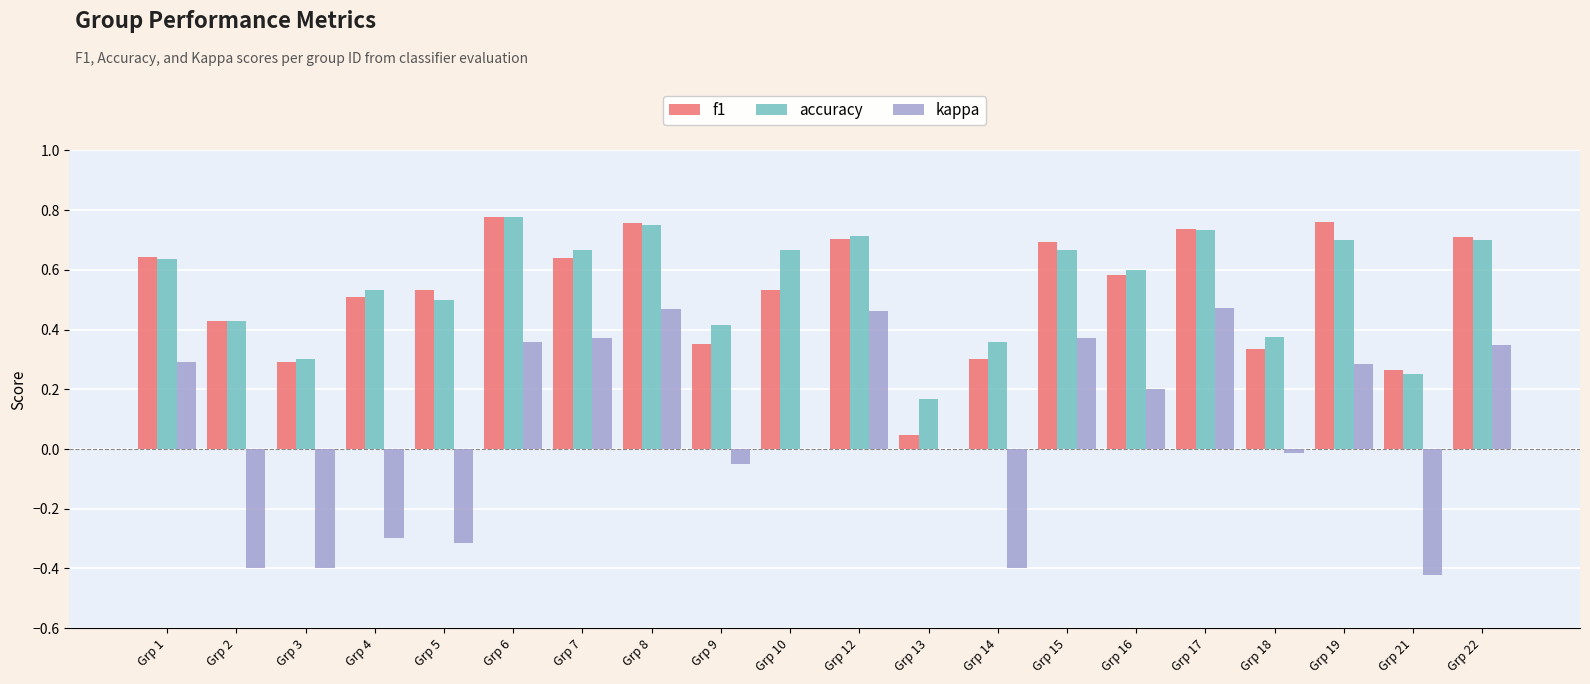

What is the sum of all kappa values?

1.3